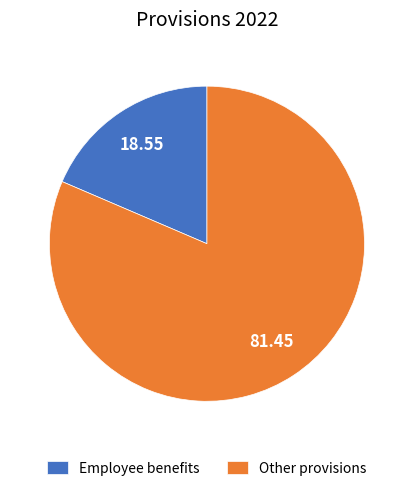

Rank the categories by value from highest to lowest.

Other provisions, Employee benefits